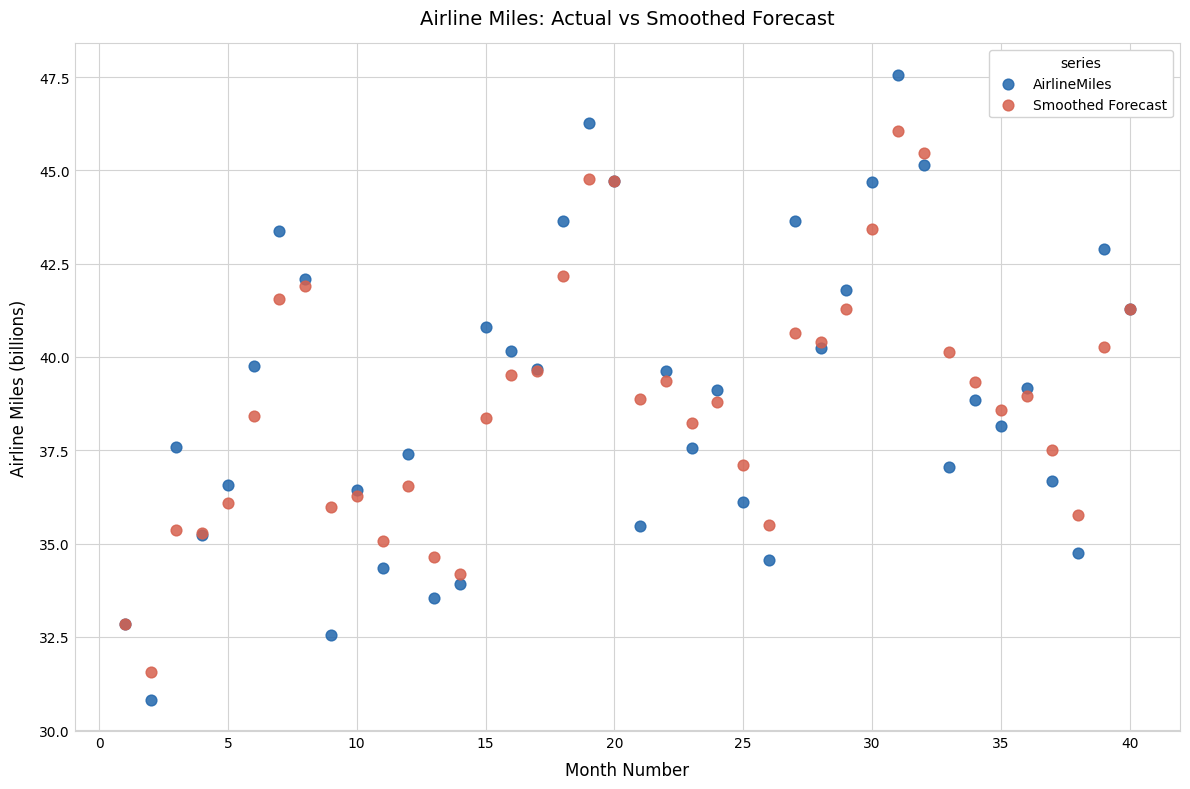

Which series reaches the minimum Y coordinate?

AirlineMiles